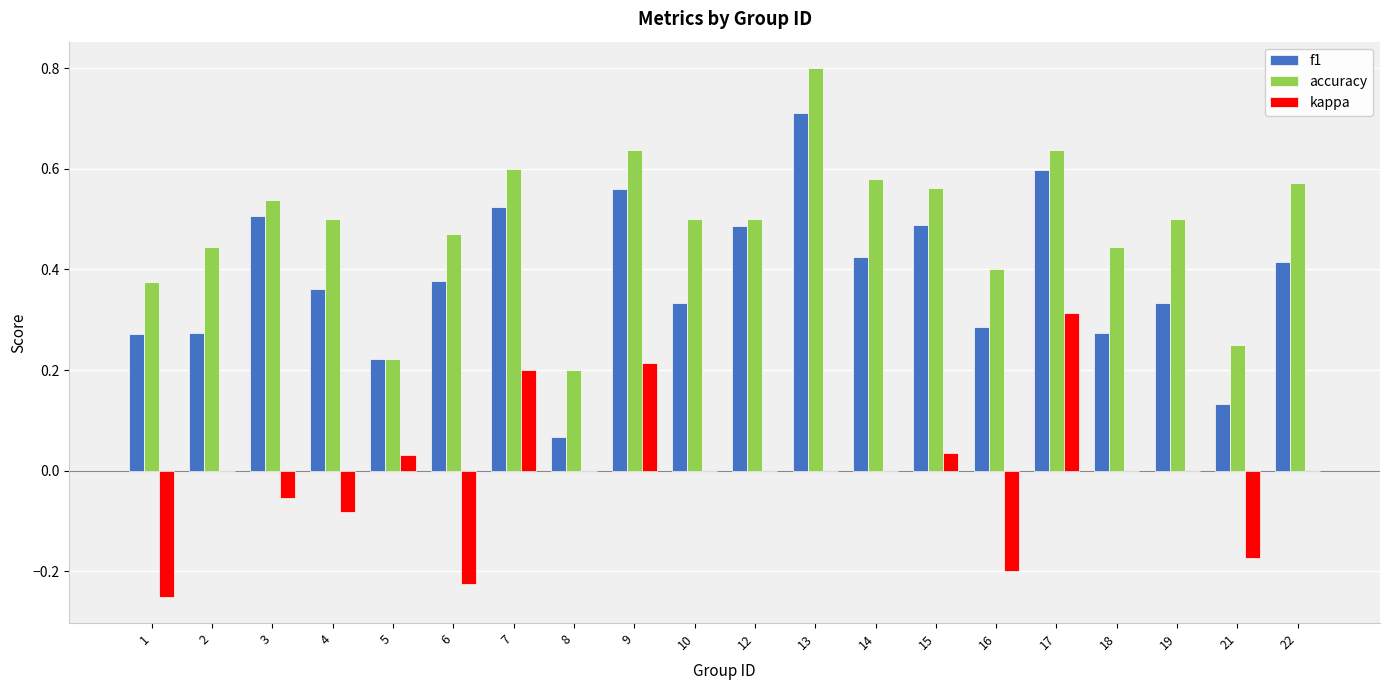

Are the bars grouped side by side (vs. stacked)?

Yes